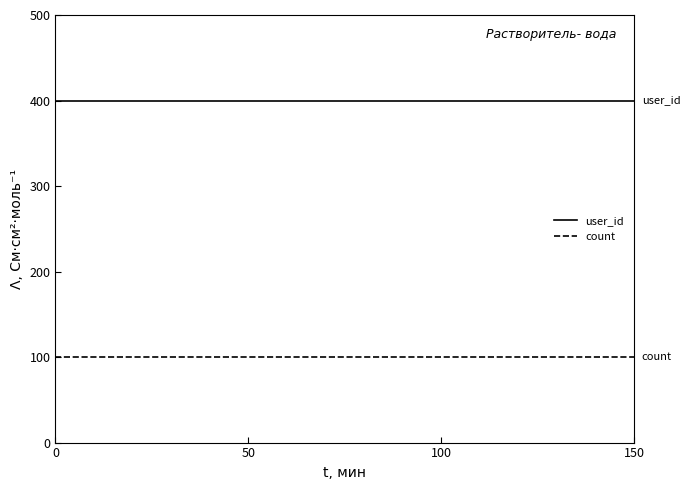

Which series has the largest total across all categories?

user_id